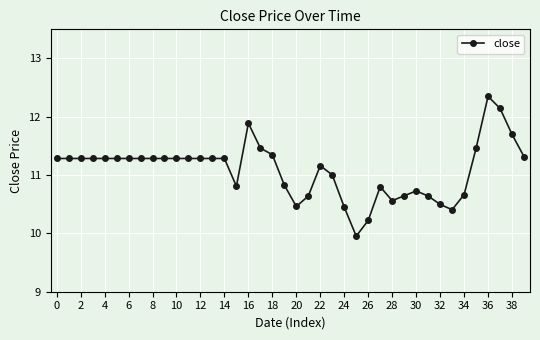

What is the value of the 16th point from the left?

10.8